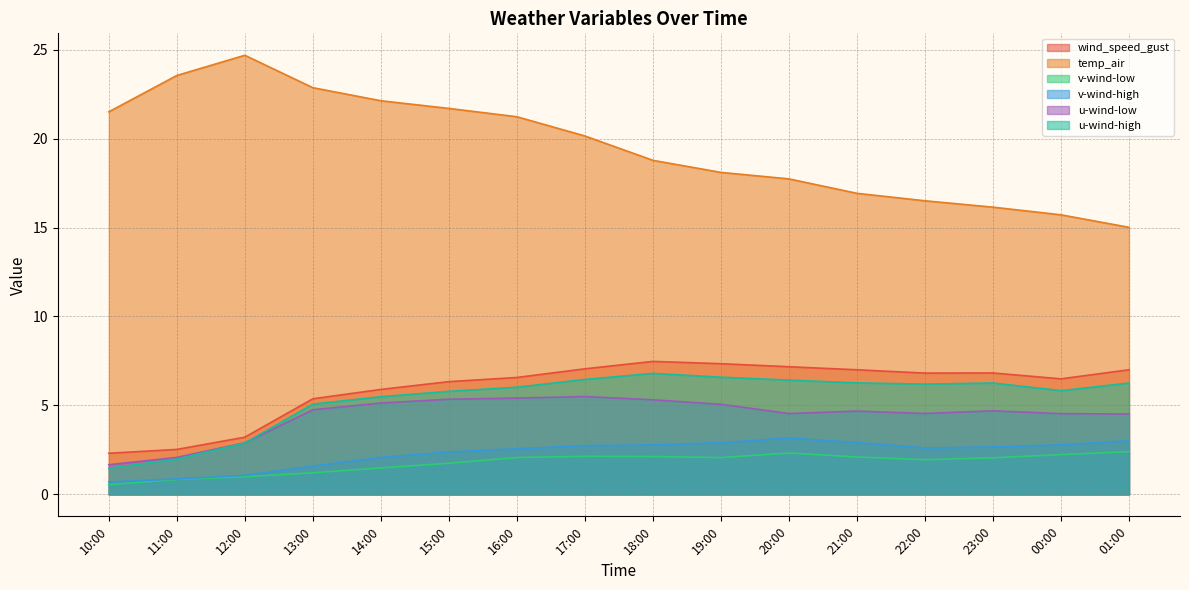

How many lines are shown in the chart?

6